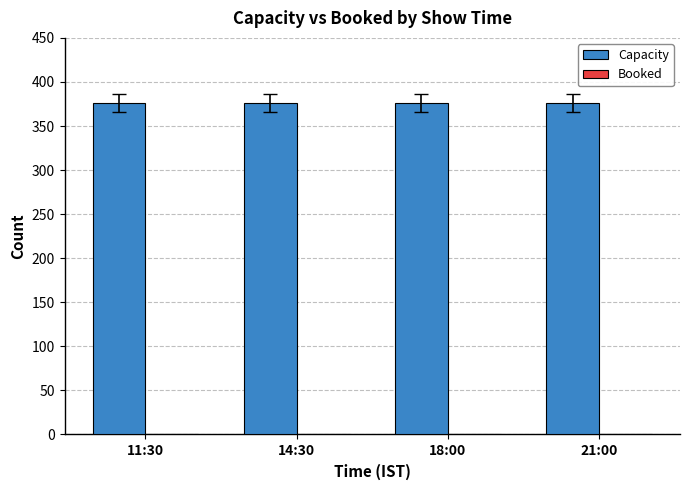

List the series in order of their peak value, lowest first.

Booked, Capacity